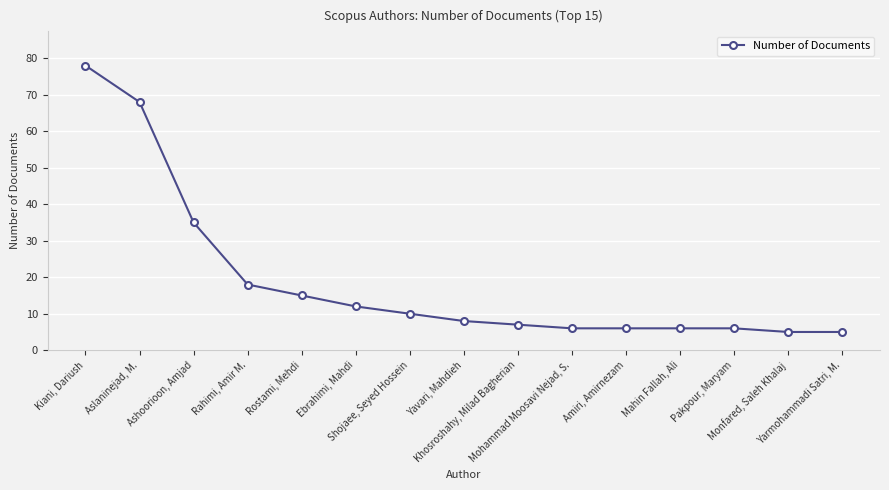

The chart shows a value of 6 at Mohammad Moosavi Nejad, S.. True or false?

True